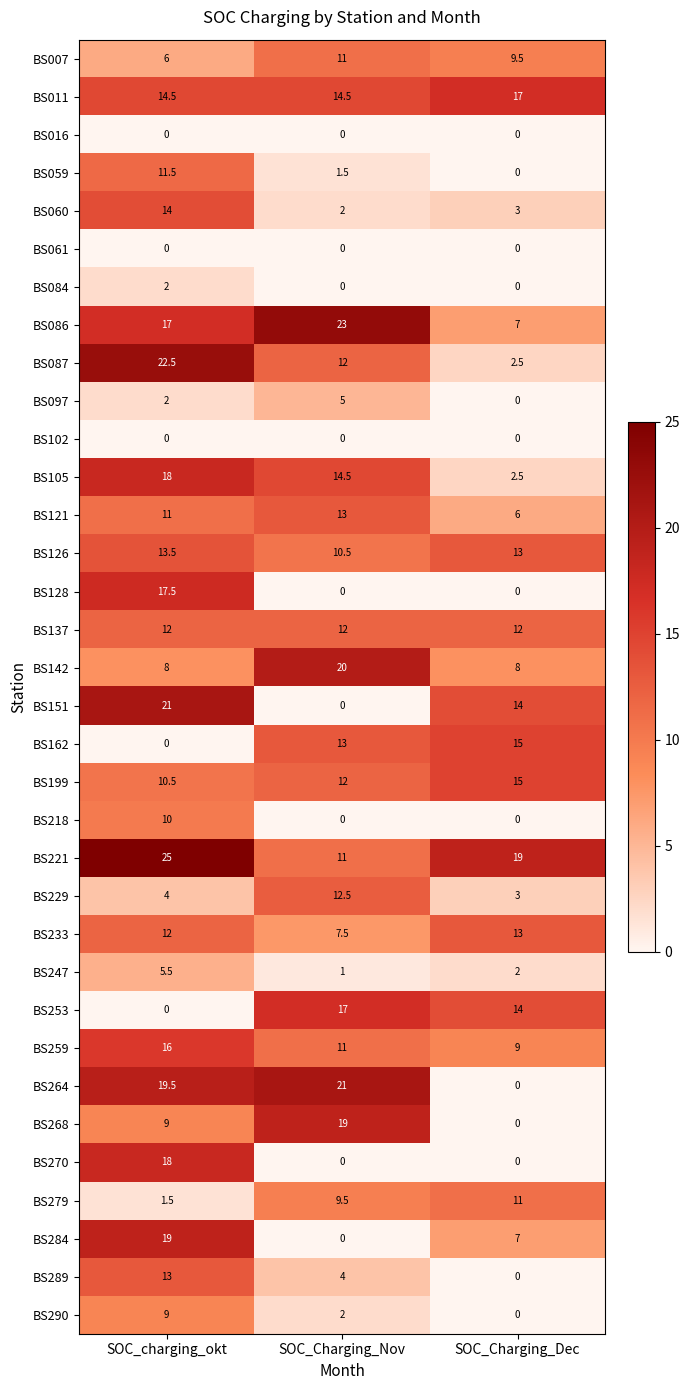

Which label corresponds to the largest value in the chart?

SOC_charging_okt